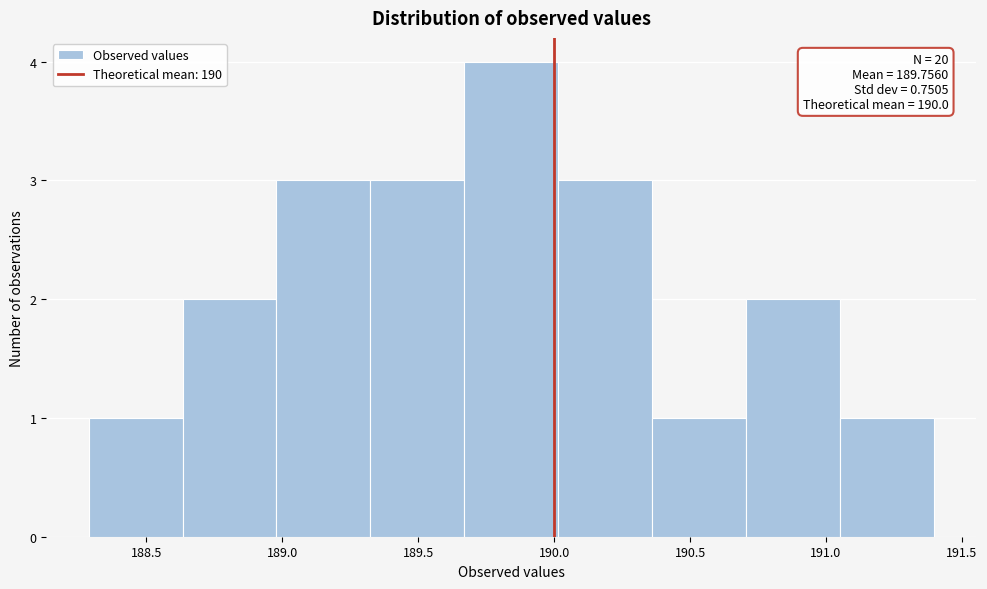

Over which range of the x-axis is the bar tallest?

189.65 to 190.00